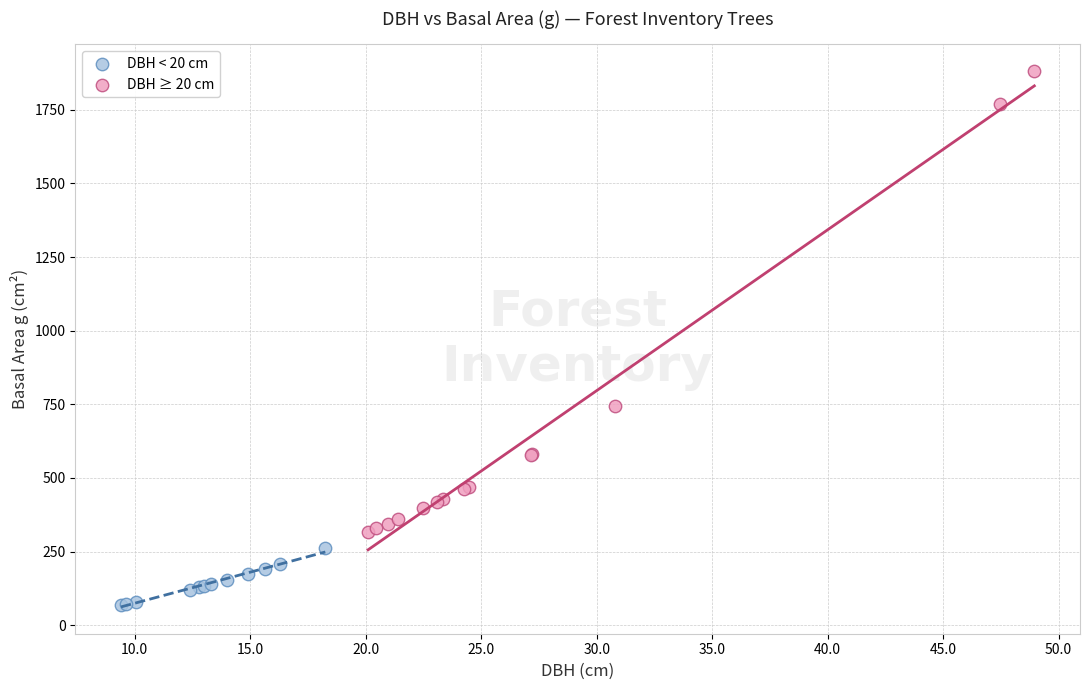

Which series has the widest spread of Y values?

DBH ≥ 20 cm